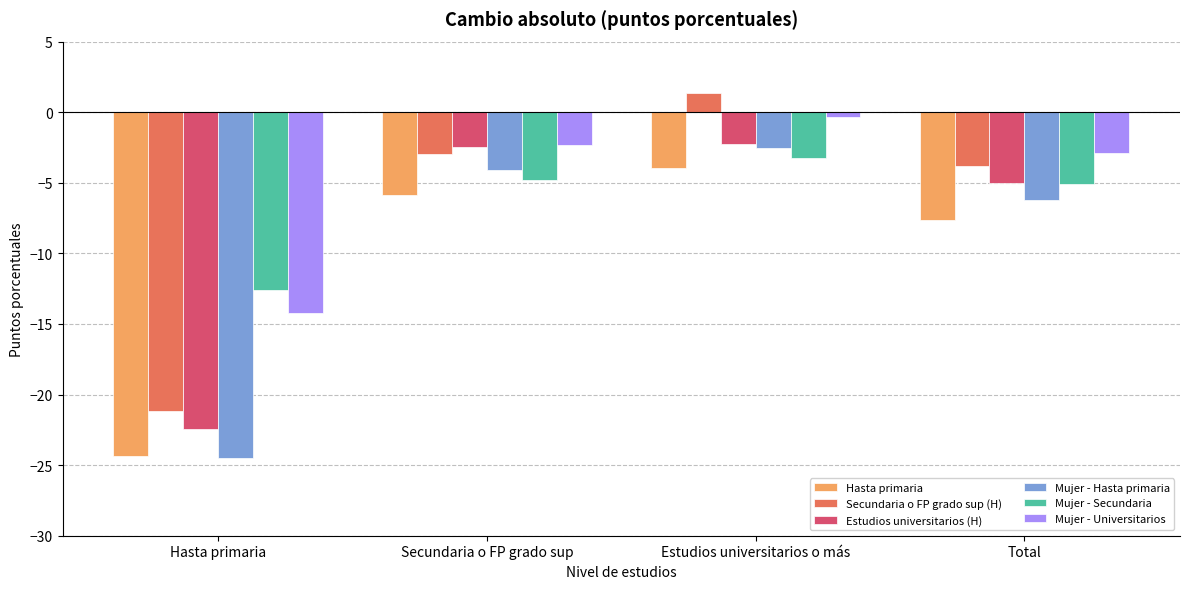

What are all the series names shown in the legend?

Hasta primaria, Secundaria o FP grado sup (H), Estudios universitarios (H), Mujer - Hasta primaria, Mujer - Secundaria, Mujer - Universitarios